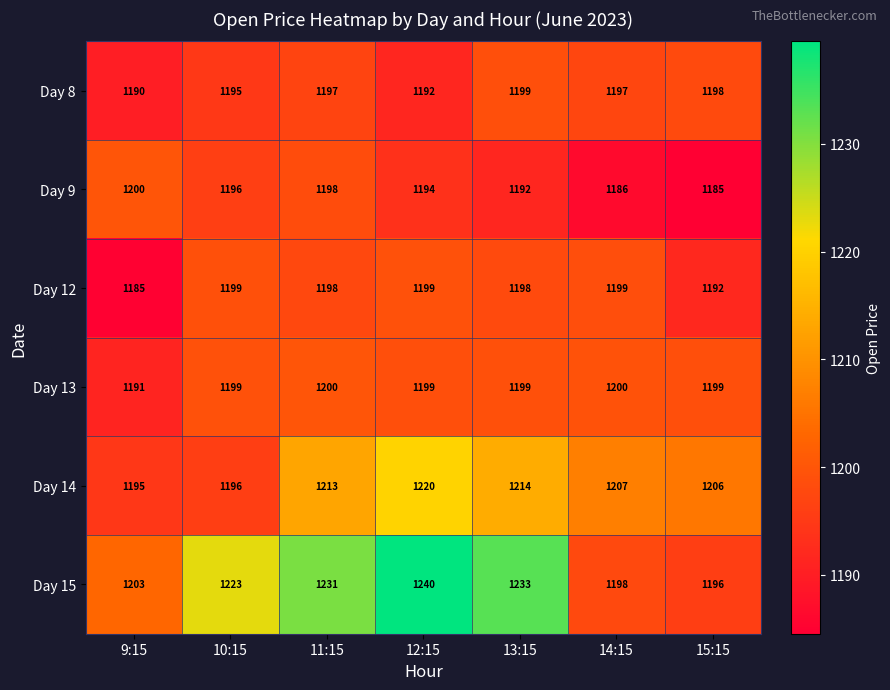

What is the total value across all series at 15:15?

7176